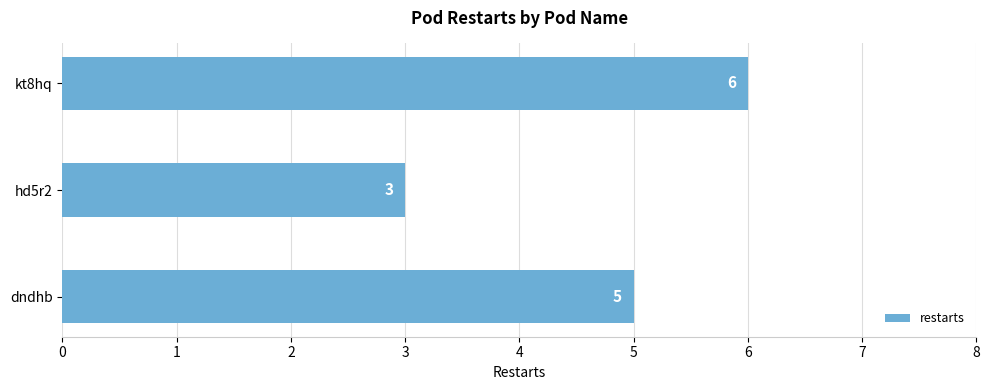

How many values are below 5?

1